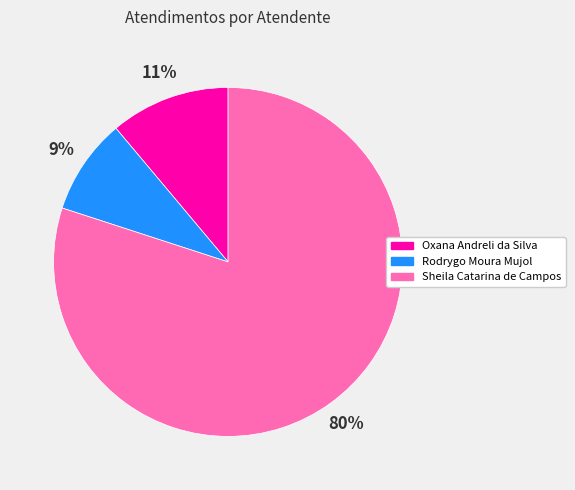

Rank the categories by value from highest to lowest.

Sheila Catarina de Campos, Oxana Andreli da Silva, Rodrygo Moura Mujol